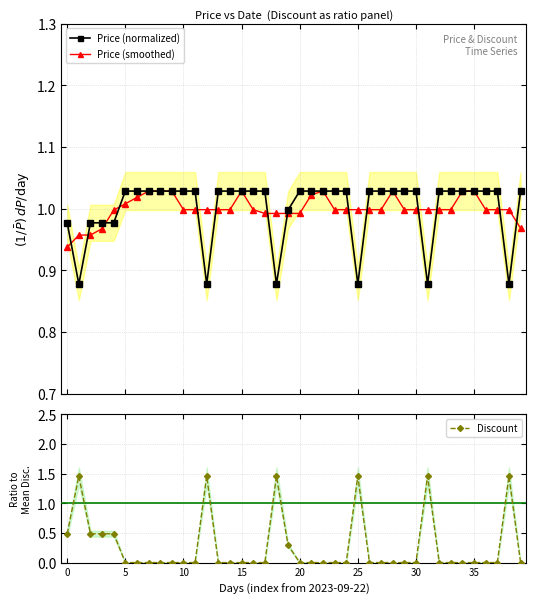

After their last crossing, which series has the higher values: Discount or Price (normalized)?

Price (normalized)